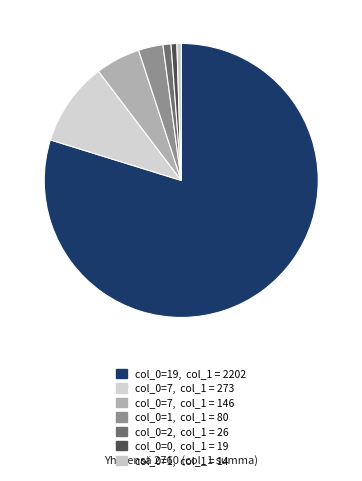

Count the number of slices in the pie.

7